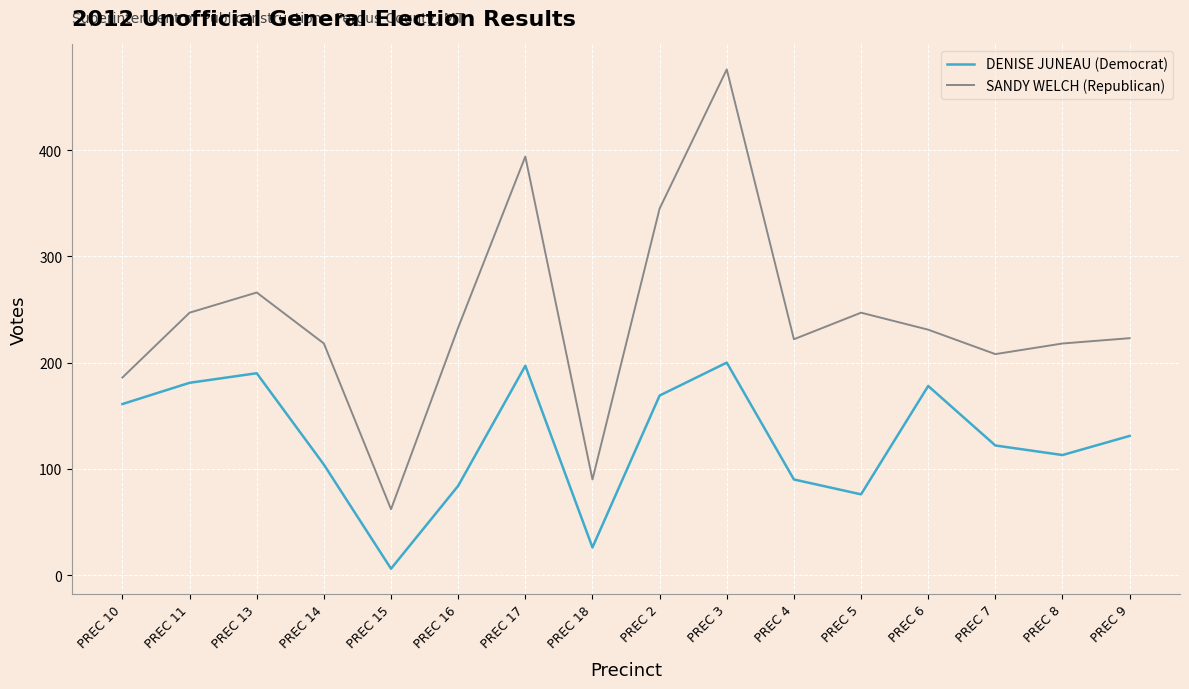

The DENISE JUNEAU (Democrat) series shows 35 at PREC 5. True or false?

False